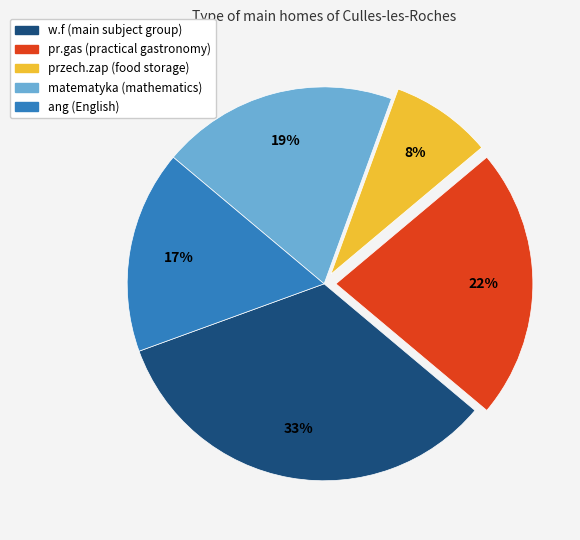

Does any single category account for the majority?

No